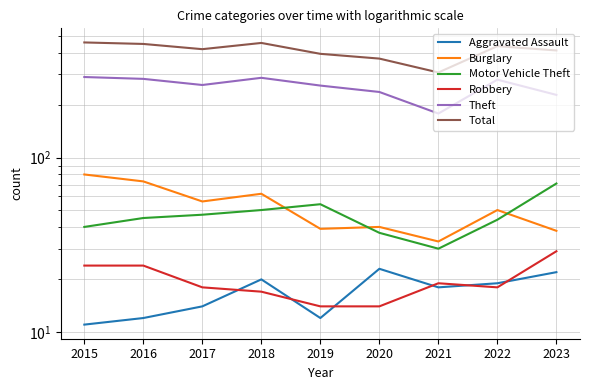

What is the value of the Aggravated Assault point at the 8th from the left?

19